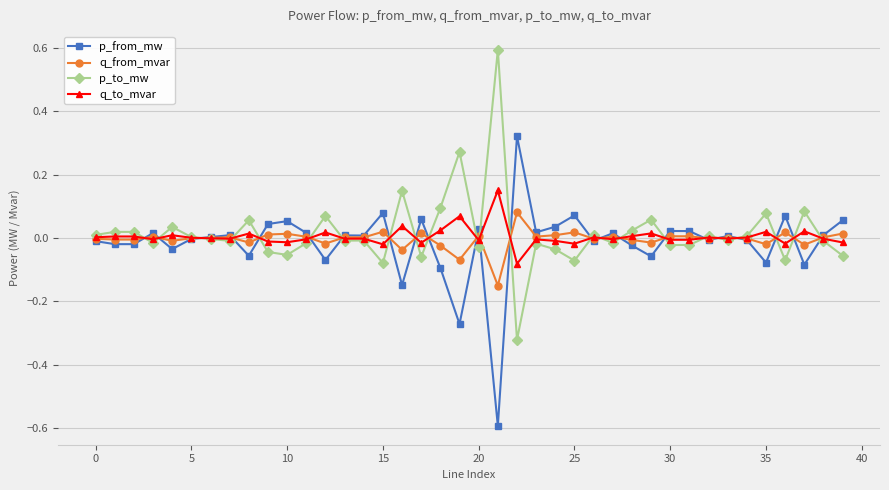

List the series in order of their peak value, lowest first.

q_from_mvar, q_to_mvar, p_from_mw, p_to_mw